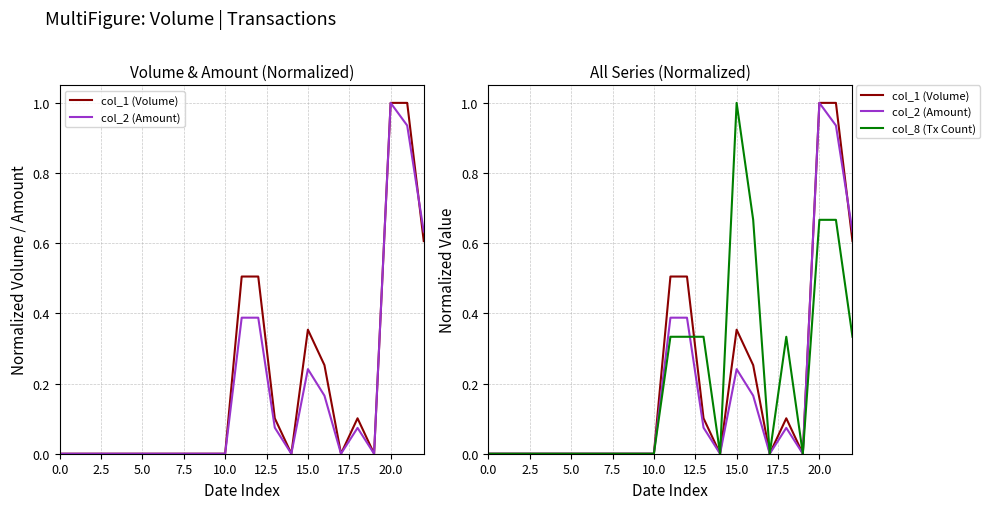

What is the total value across all series at 11?

1.2